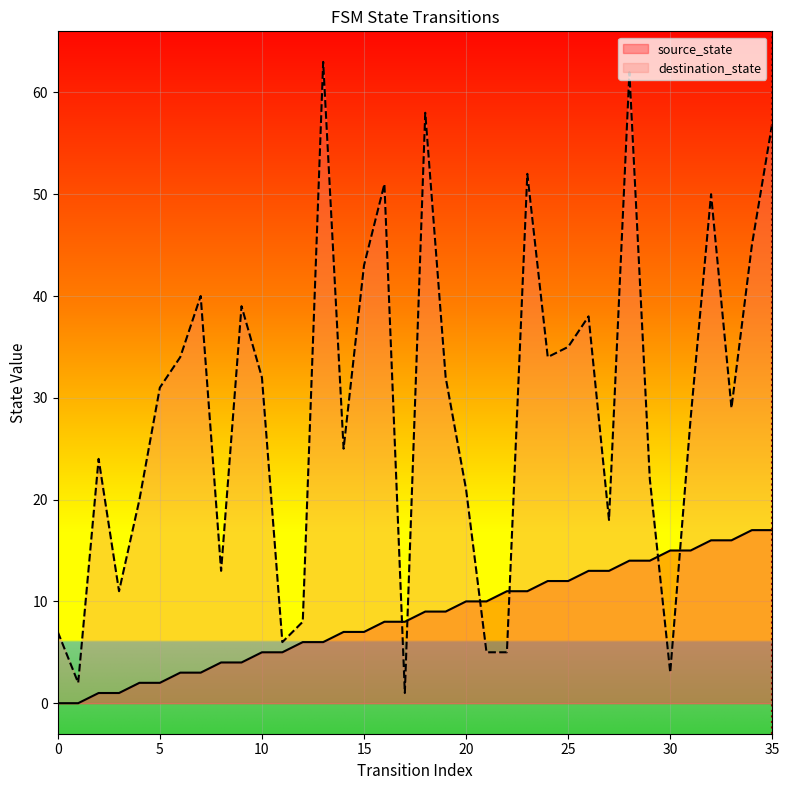

True or false: destination_state and source_state intersect in this chart.

True